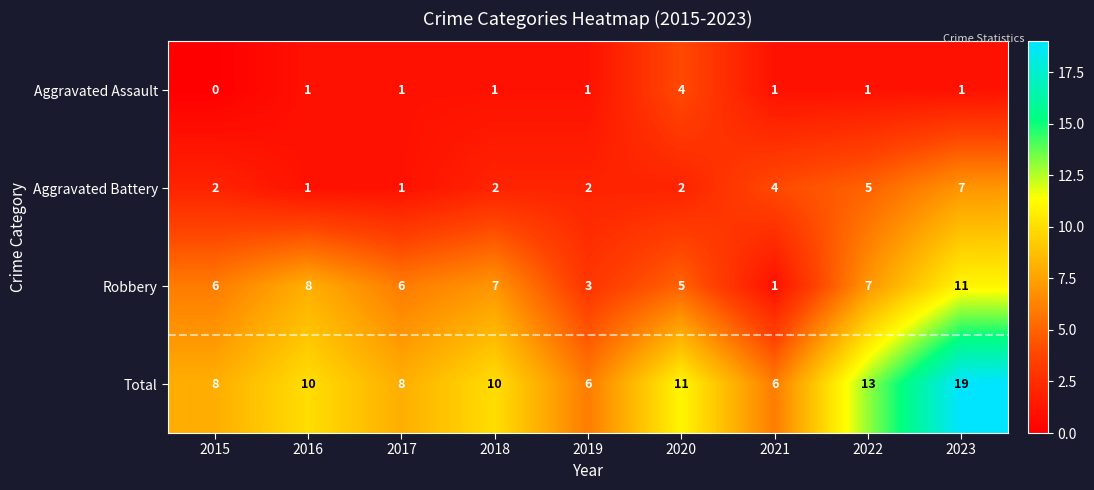

Which label corresponds to the smallest value in the chart?

2015